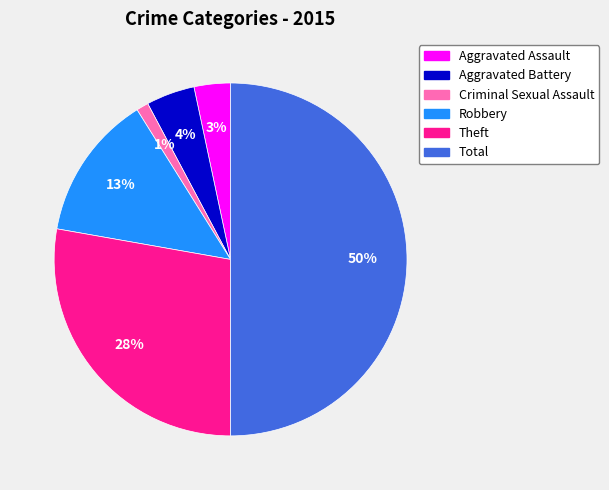

Is Robbery the majority of the pie?

No